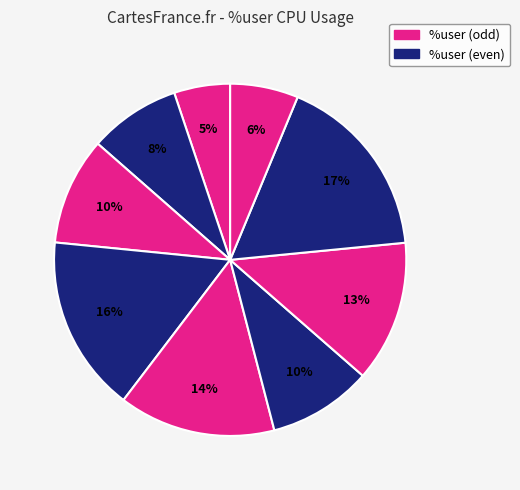

Is there any slice that represents more than half of the pie?

No